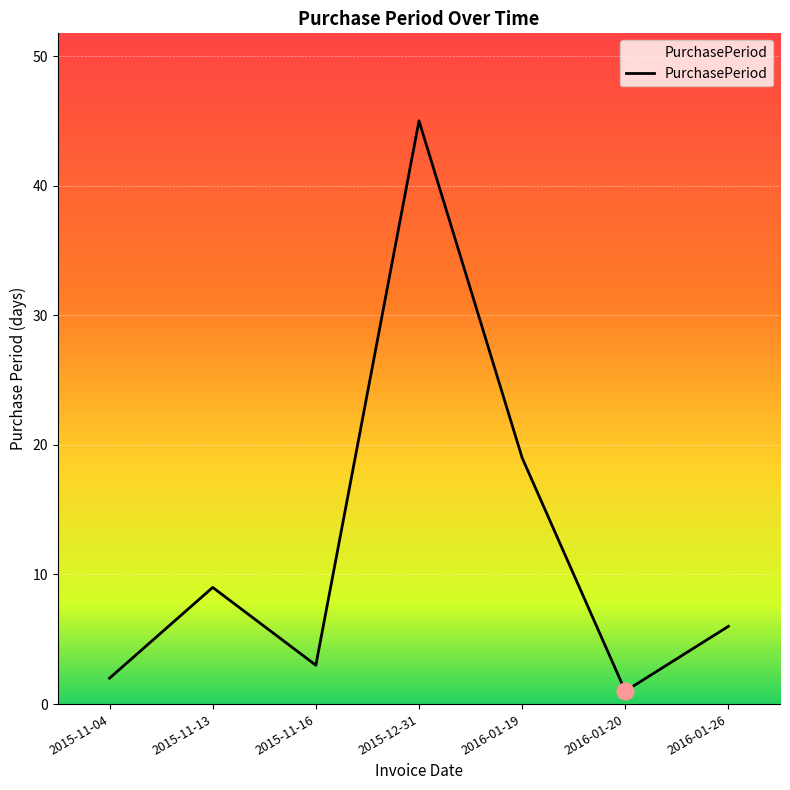

Rank the categories by value from highest to lowest.

2015-12-31, 2016-01-19, 2015-11-13, 2016-01-26, 2015-11-16, 2015-11-04, 2016-01-20